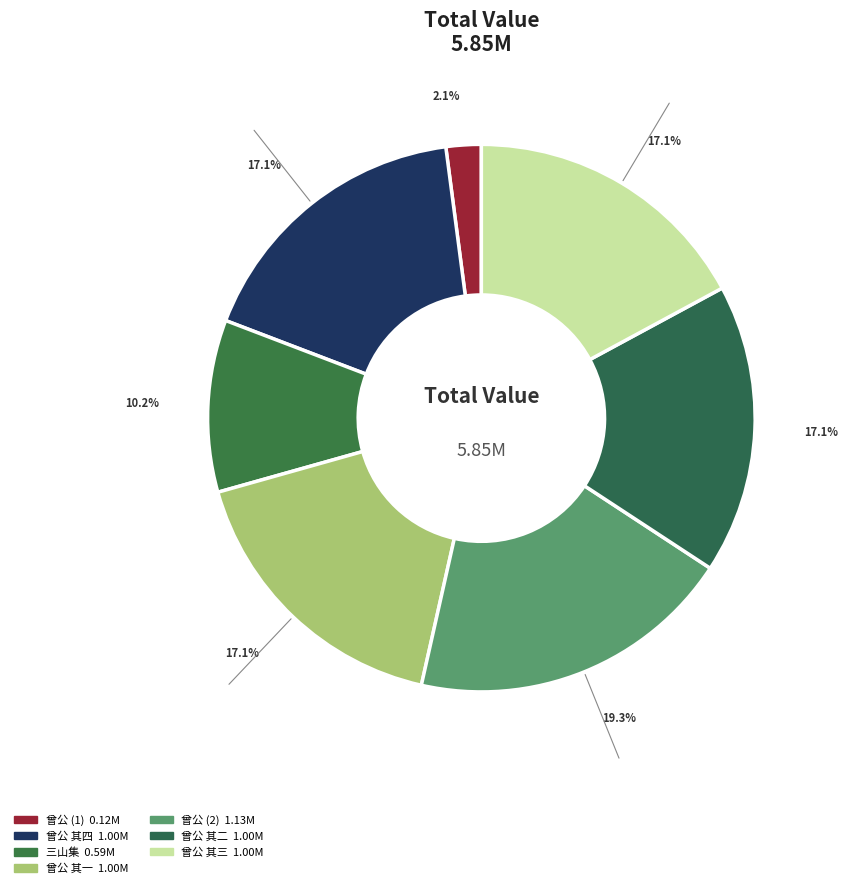

Count the number of slices in the pie.

7